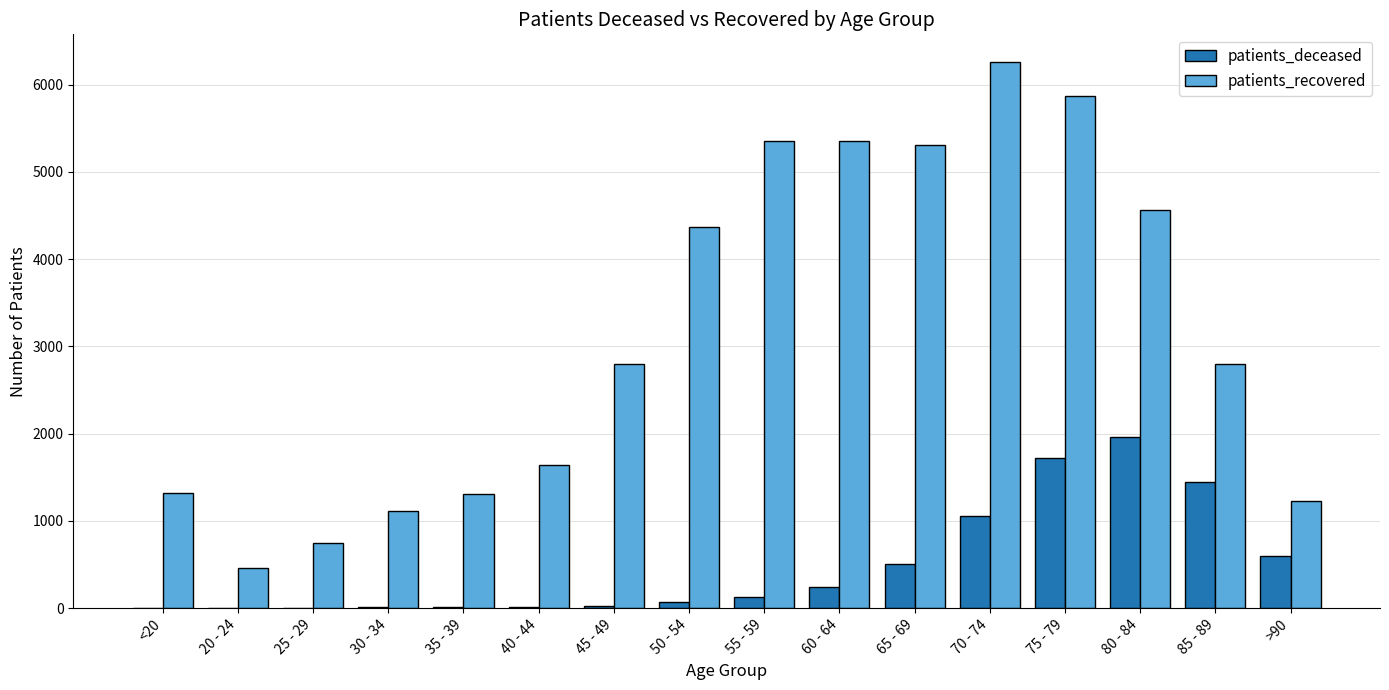

What is the spread (max minus min) of values at <20?

1319